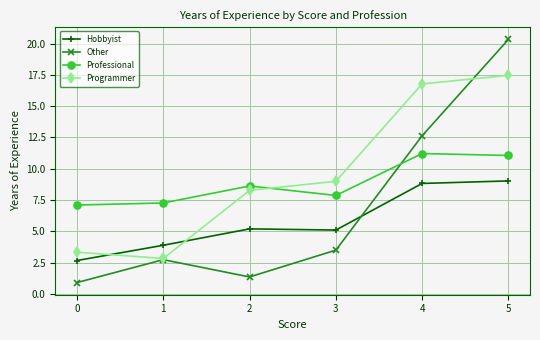

Between which two adjacent categories do Other and Hobbyist first intersect?

3 and 4